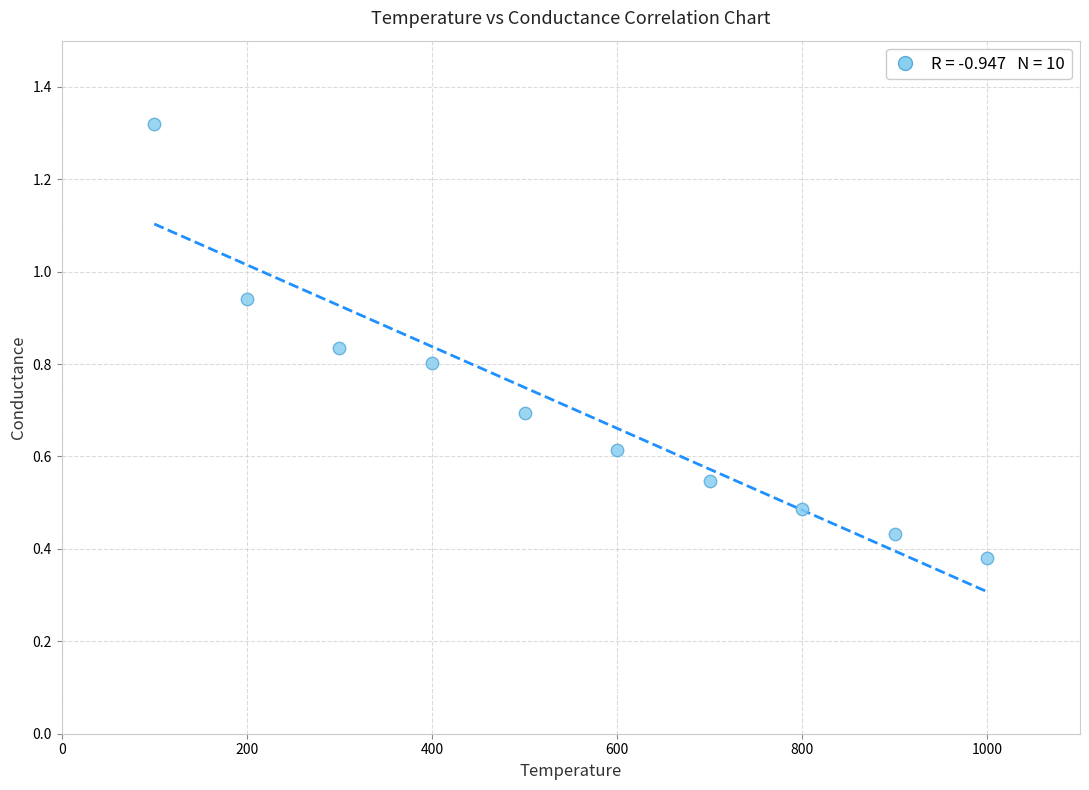

What is the average Y value?

0.7